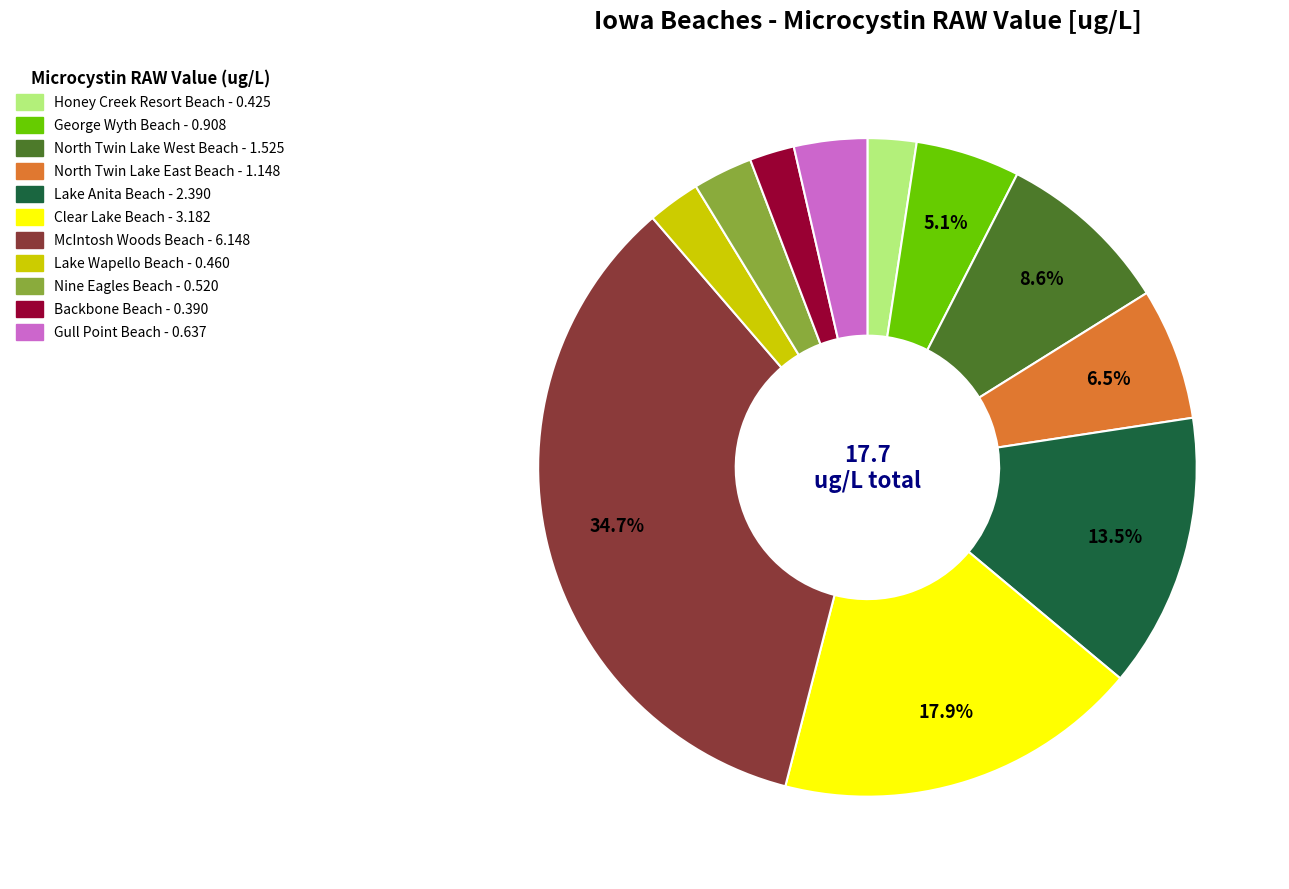

Is there a majority slice in this chart?

No